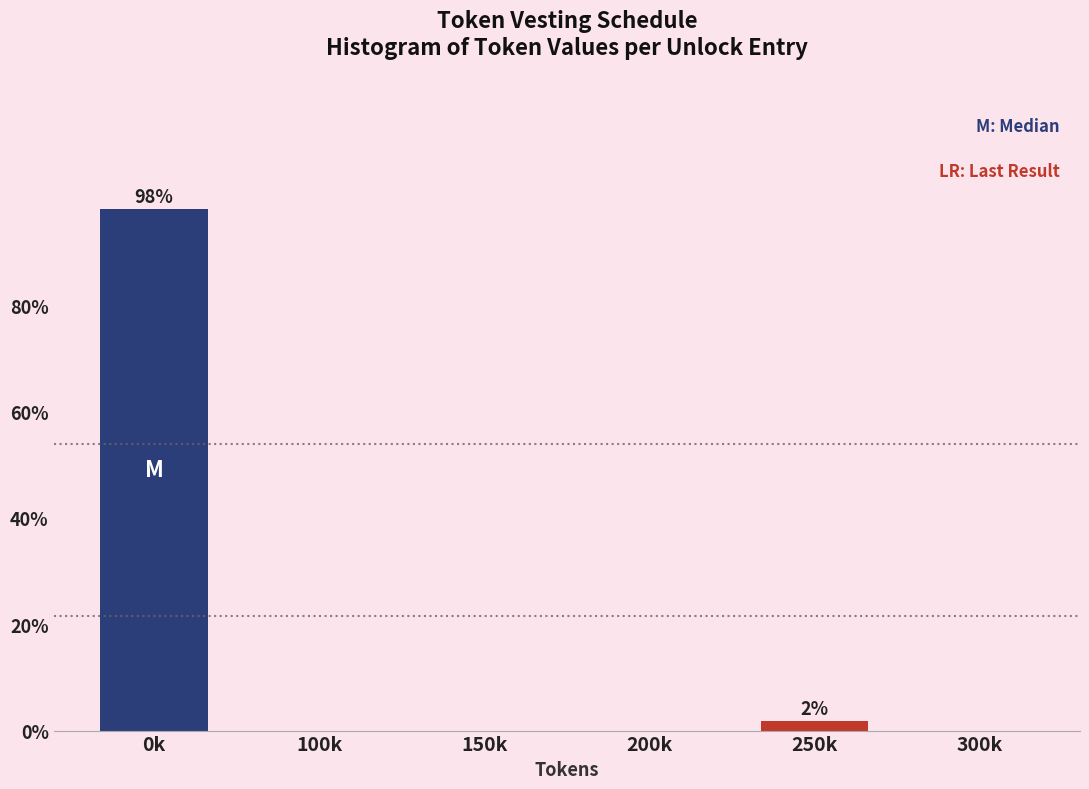

Reading right to left, what are all the values shown in this chart?

300k=0.0	250k=1.9	200k=0.0	150k=0.0	100k=0.0	0k=98.1